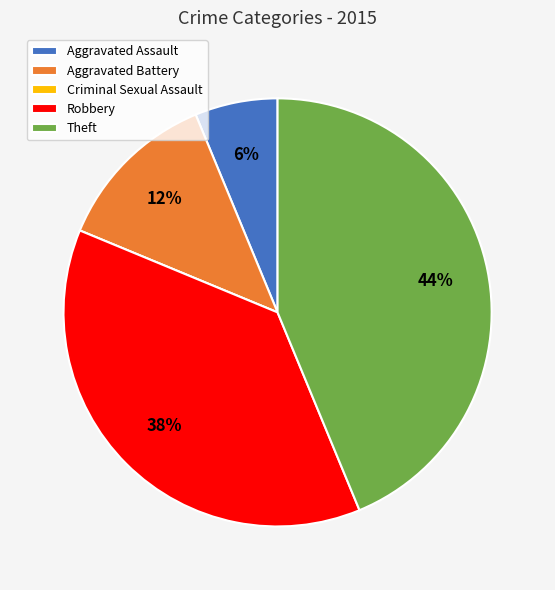

To the nearest percent, what is the difference between the Theft and Robbery slice percentages?

6%